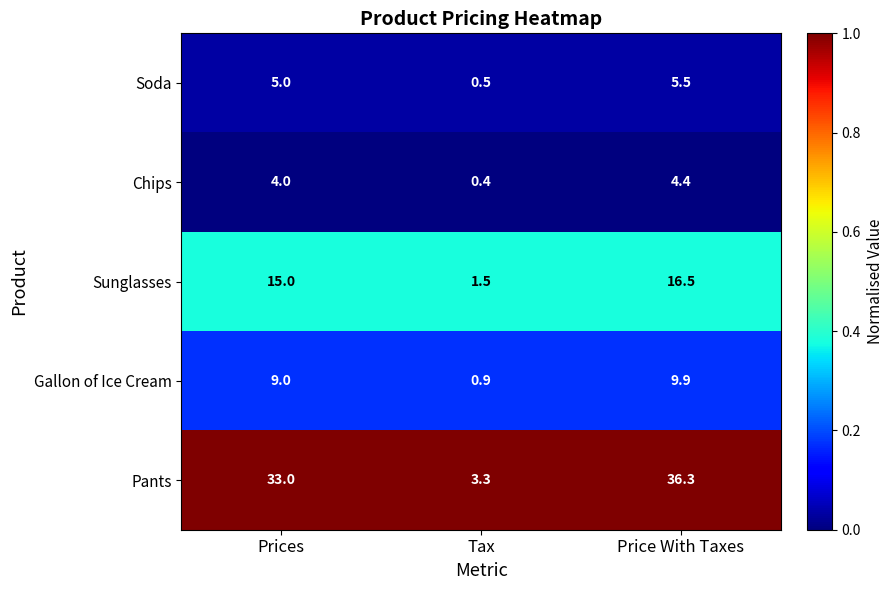

At which category does the chart reach its peak across all series?

Price With Taxes